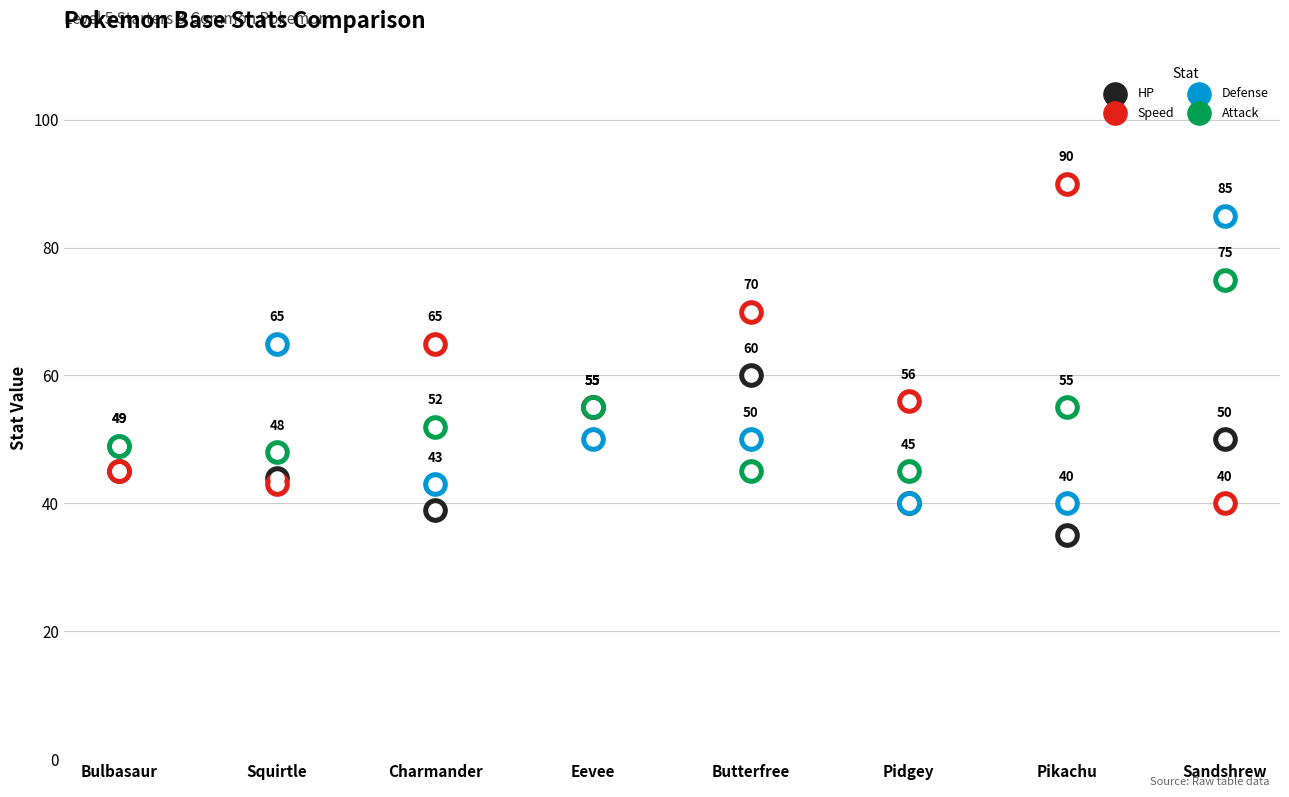

Which series has the largest total across all categories?

Speed